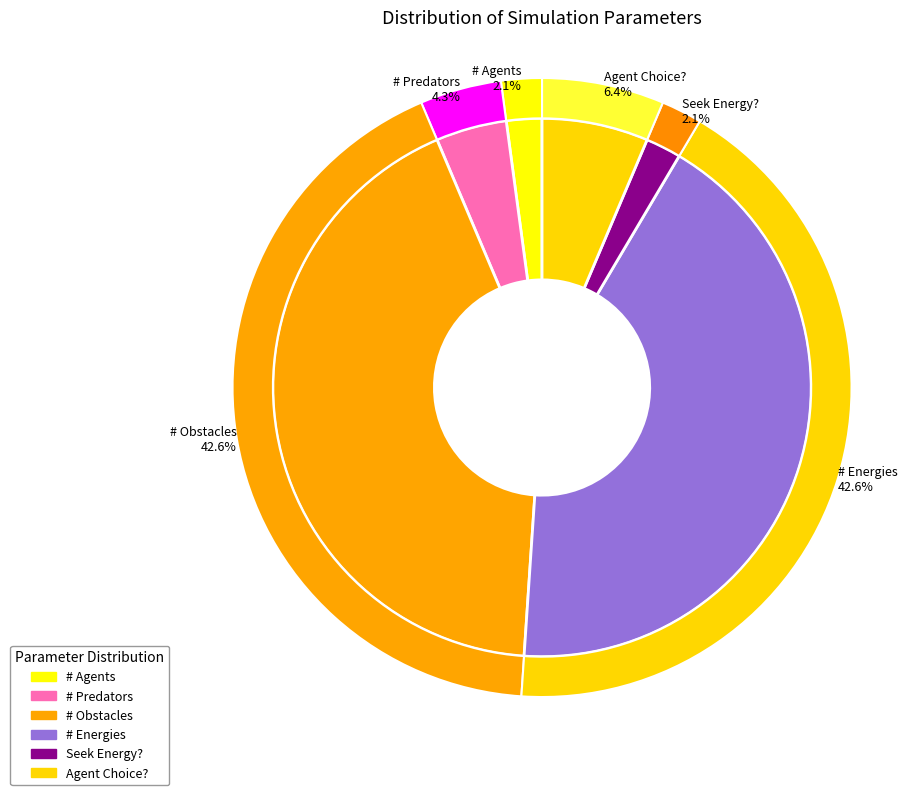

Which slice is the smallest?

# Agents